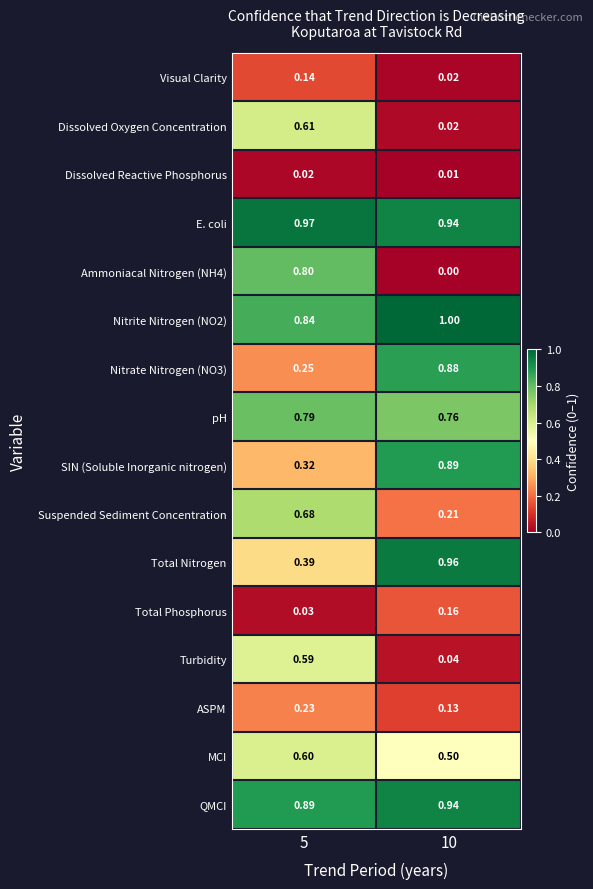

Which series has the largest total across all categories?

E. coli